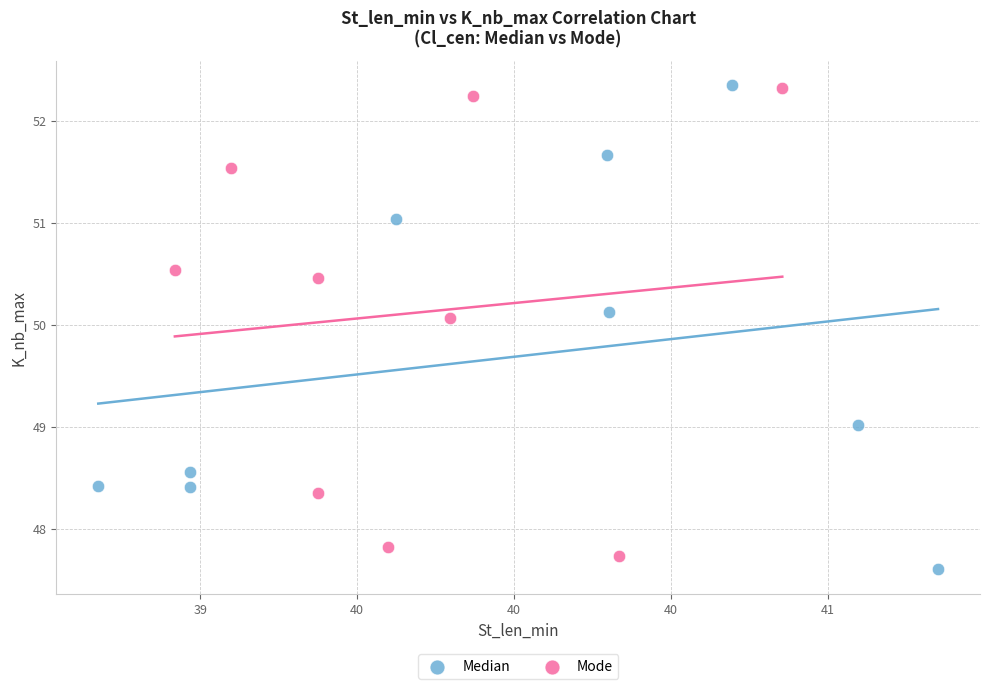

What are all the series names shown in the legend?

Median, Mode